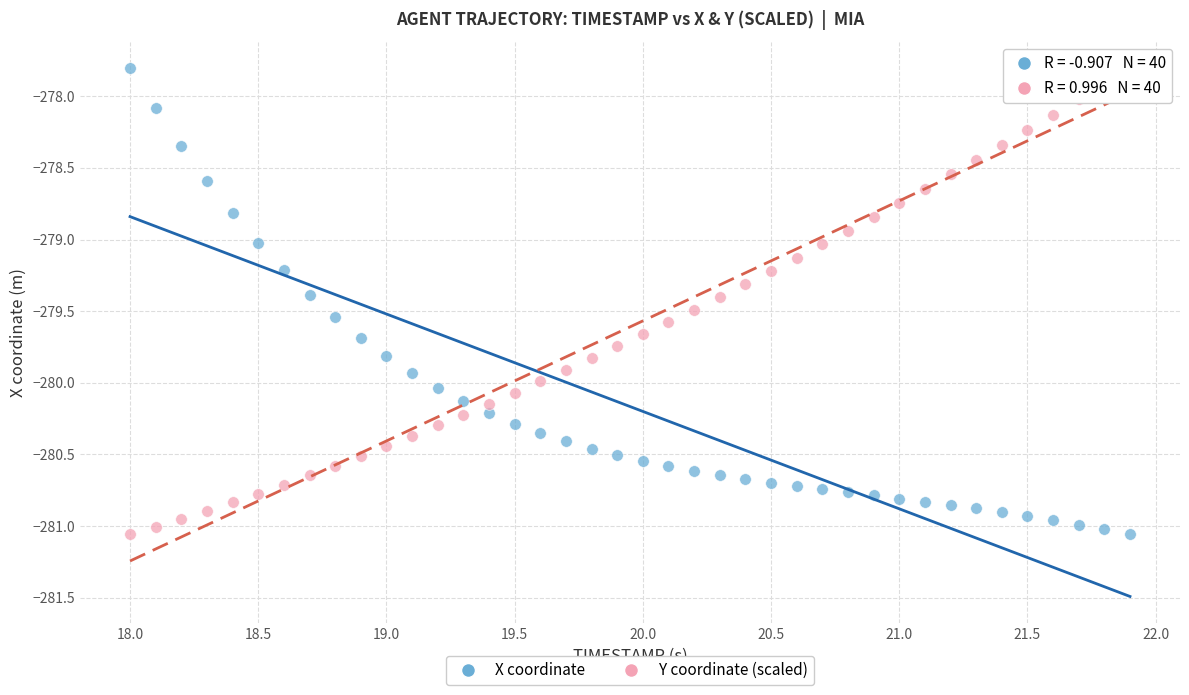

What are all the series names shown in the legend?

X coordinate, Y coordinate (scaled)